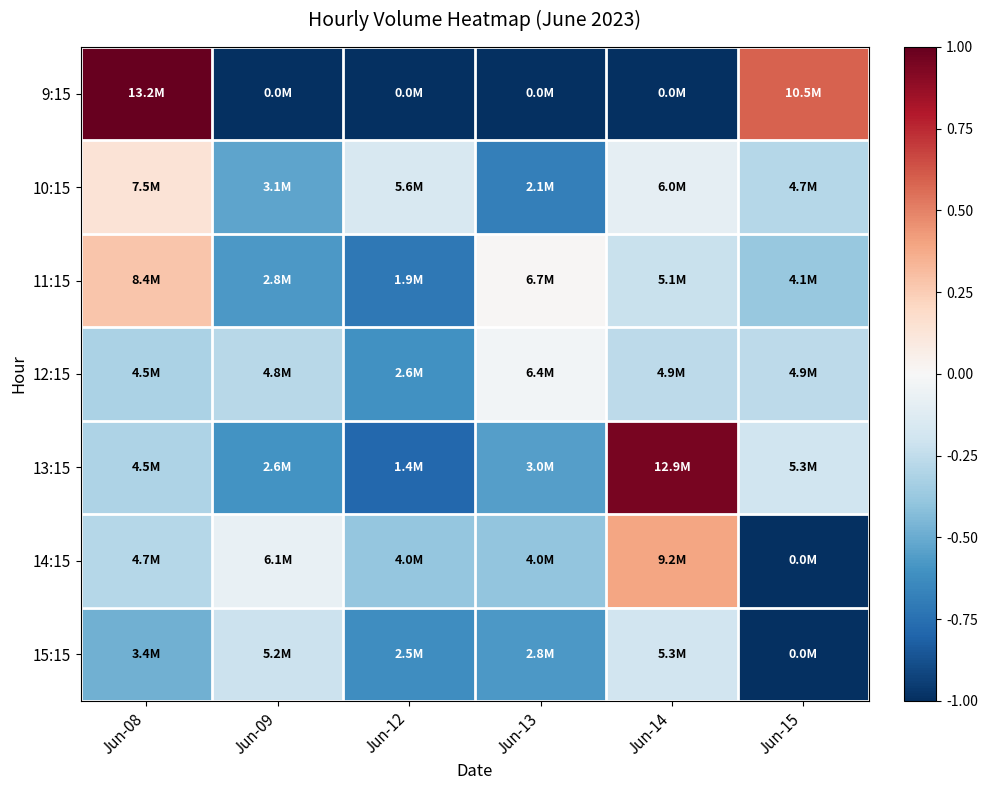

Count the number of categories in the chart.

6